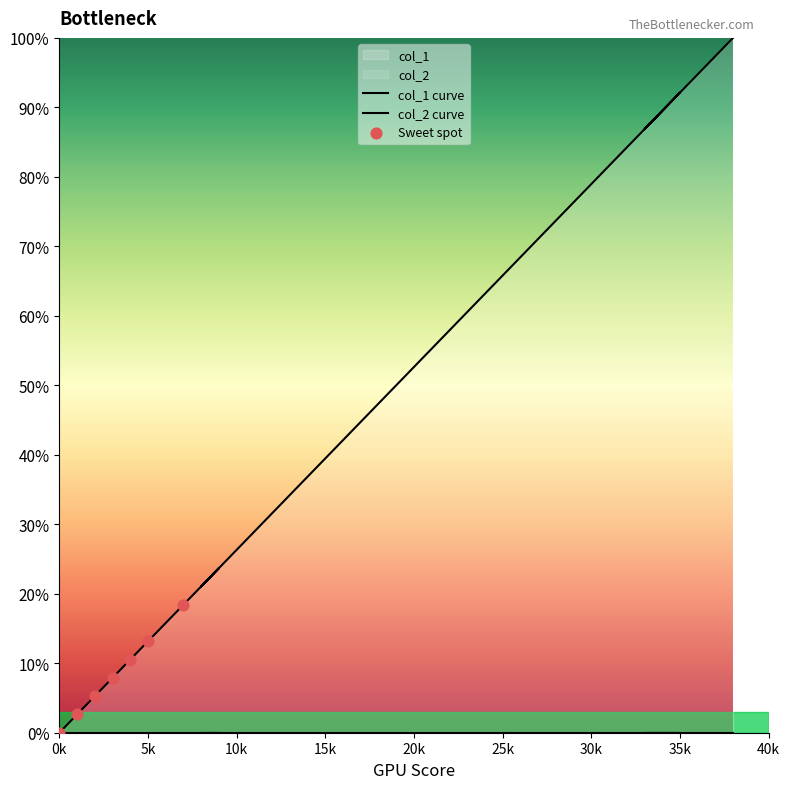

Which has a higher value, 14 or 33?

33